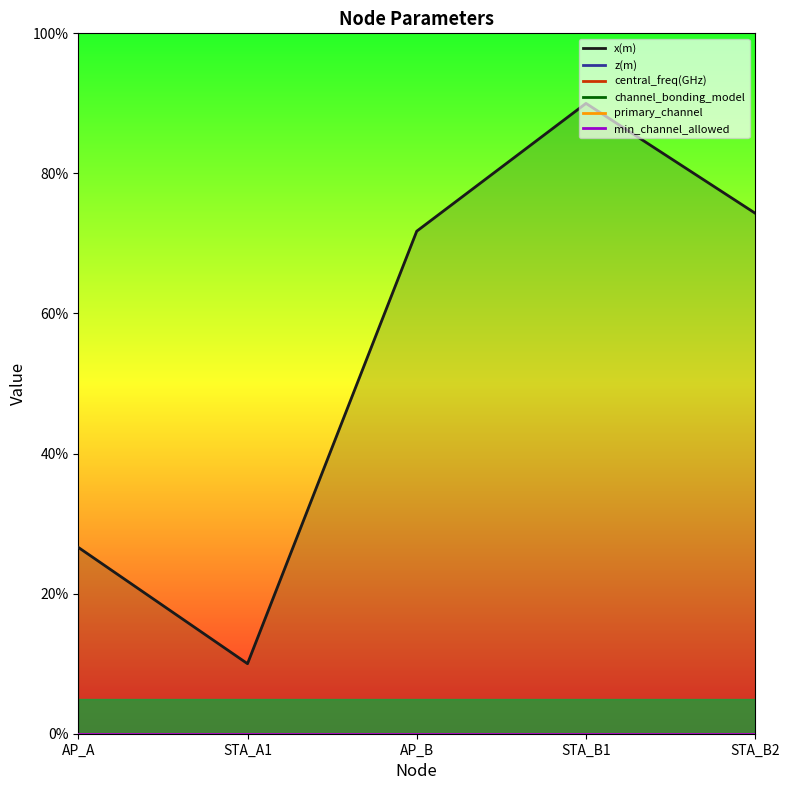

At which category is the sum across all series the highest?

STA_B1